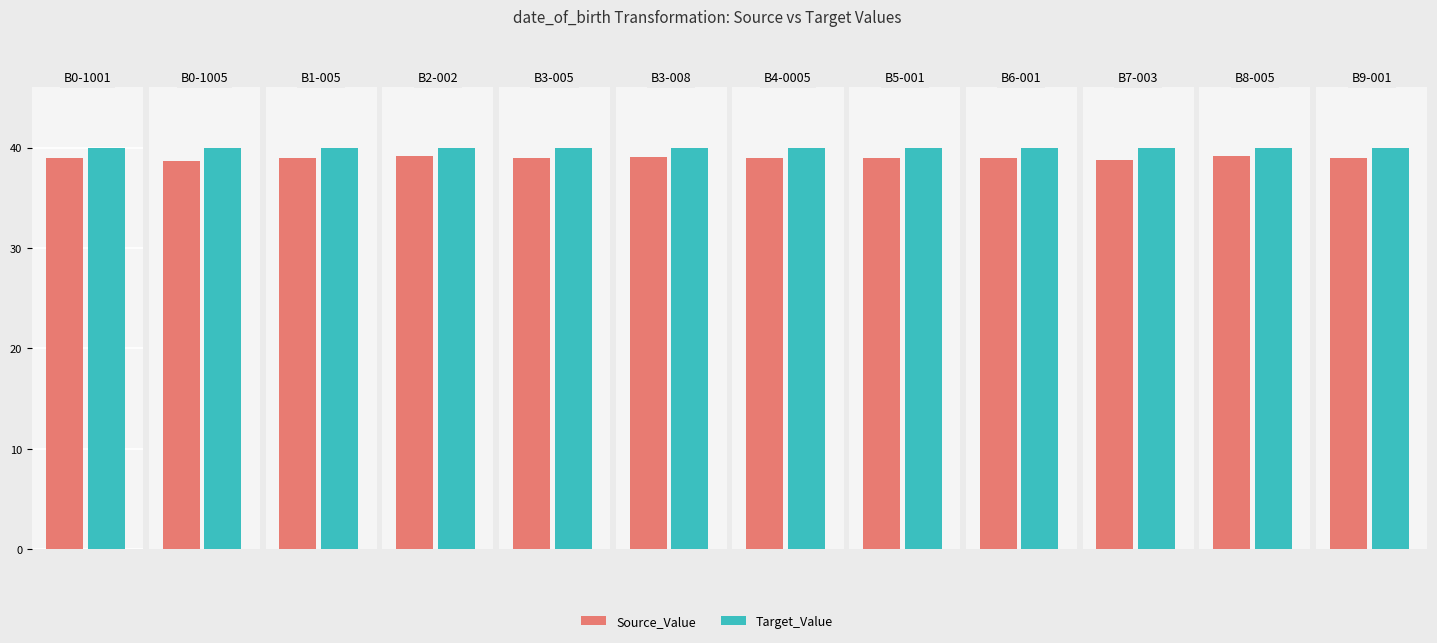

What is the difference between the highest and lowest values at B1-005?

1